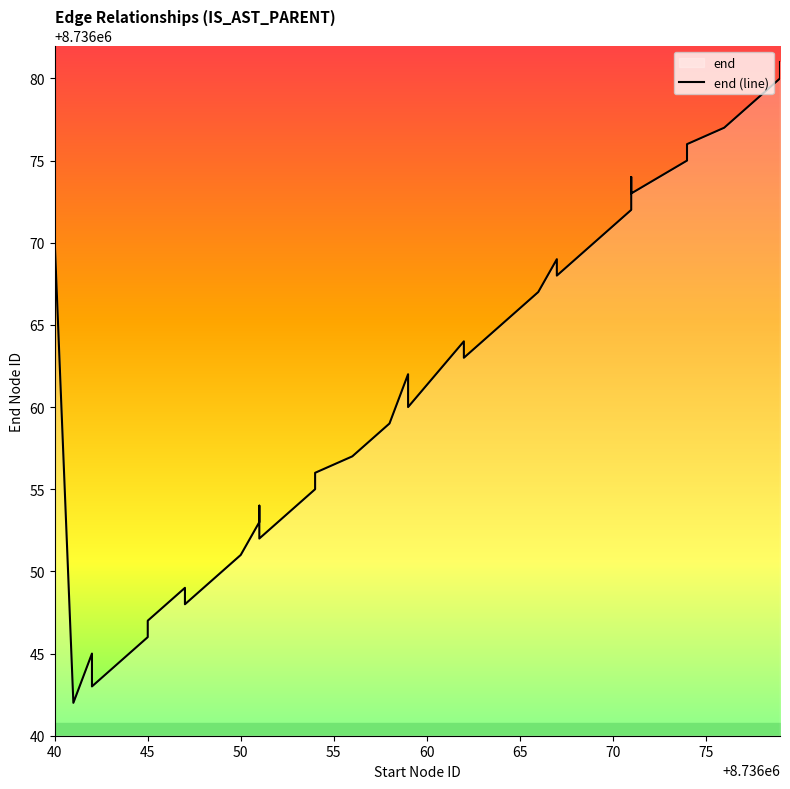

The chart shows a value of 4605223 at 40. True or false?

False